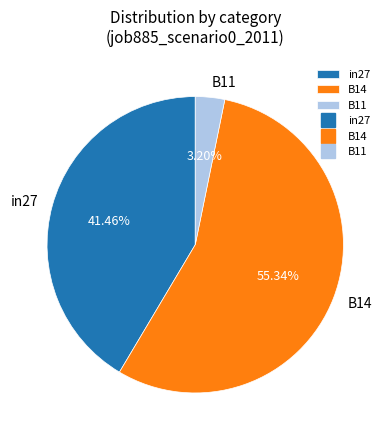

Do B14 and in27 together represent more than half of the pie?

Yes